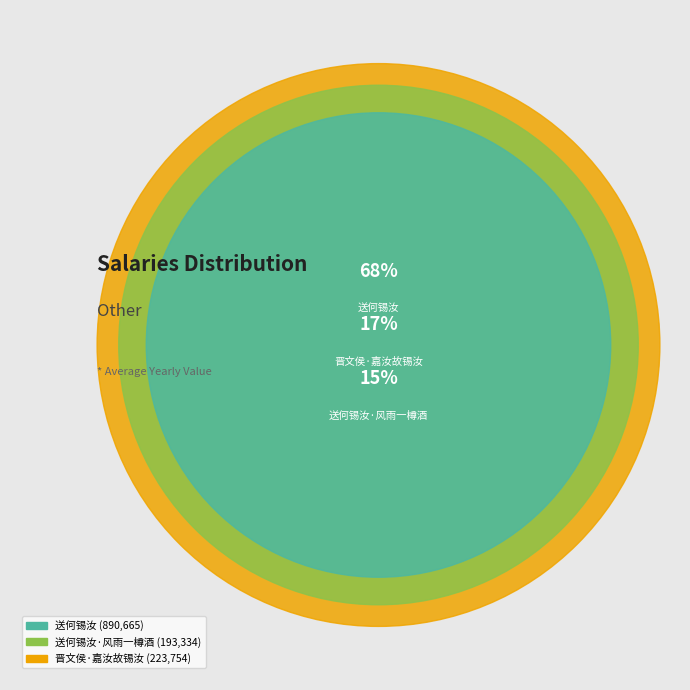

Does 送何锡汝 account for over 50% of the chart?

Yes